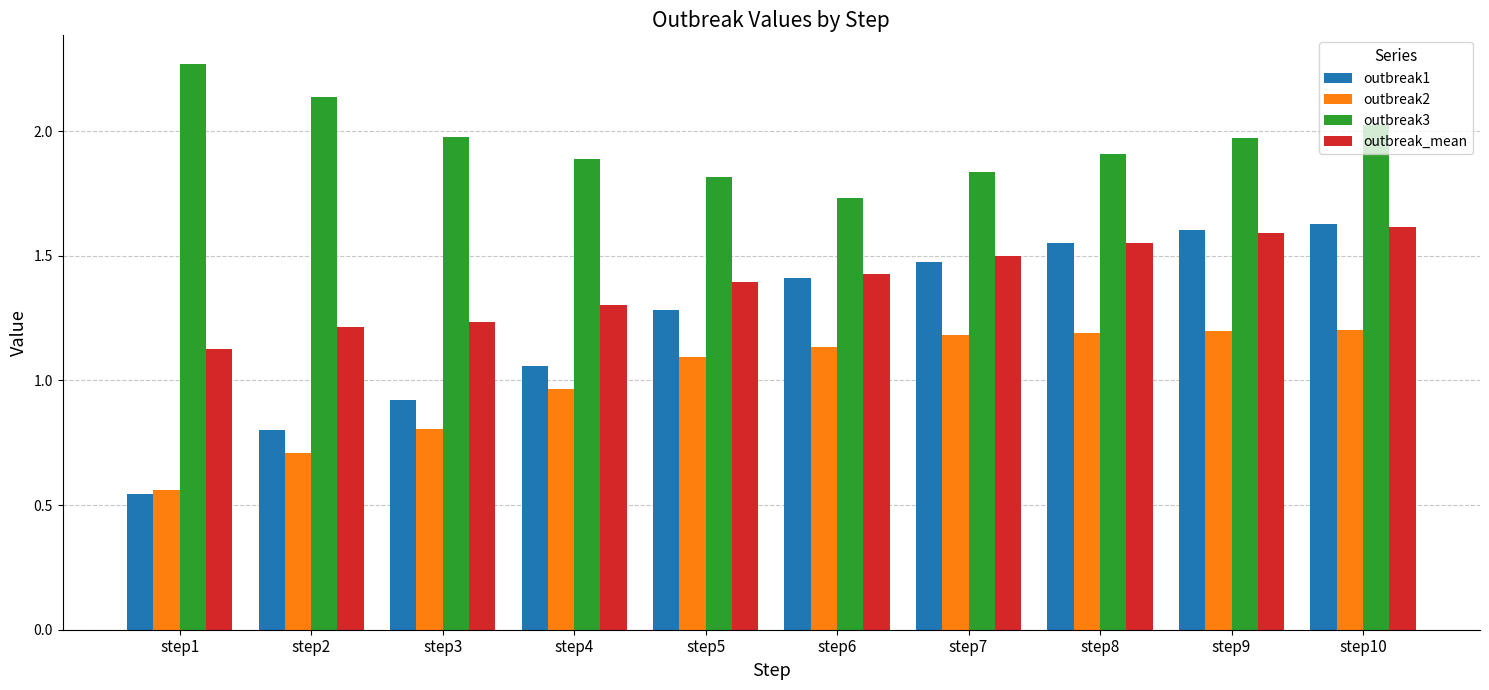

At how many categories does at least one series exceed 0?

10